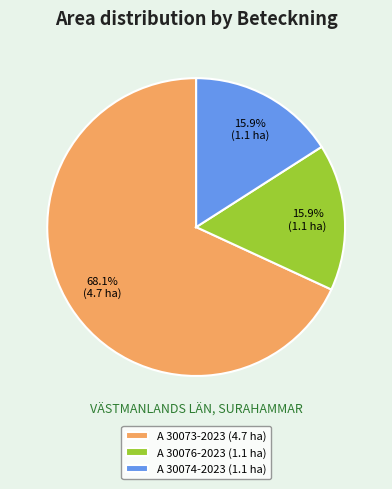

What is the ratio of the value at A 30073-2023 (4.7 ha) to the value at A 30074-2023 (1.1 ha)?

4.3